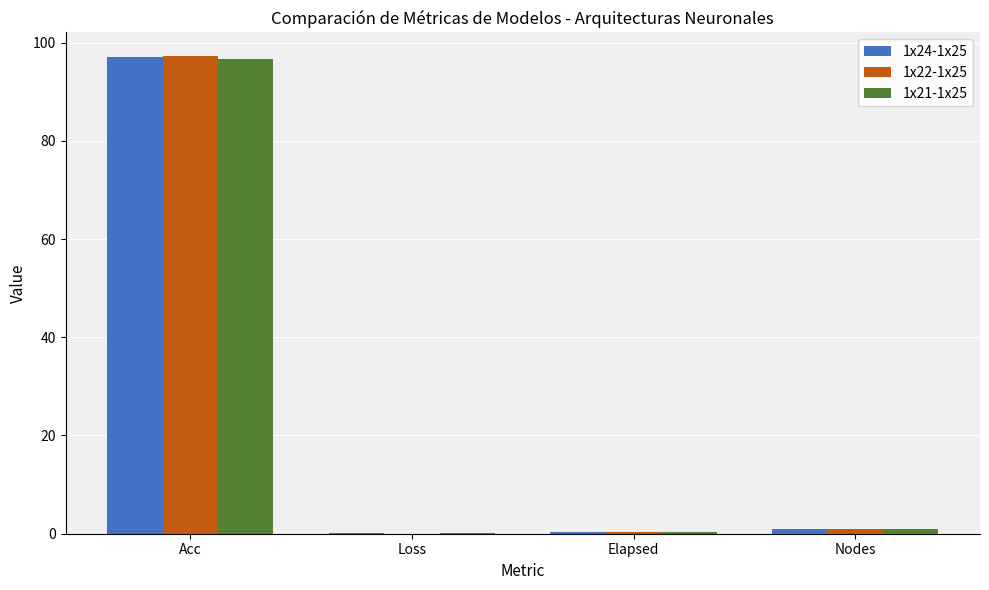

At which category does the chart reach its peak across all series?

Acc